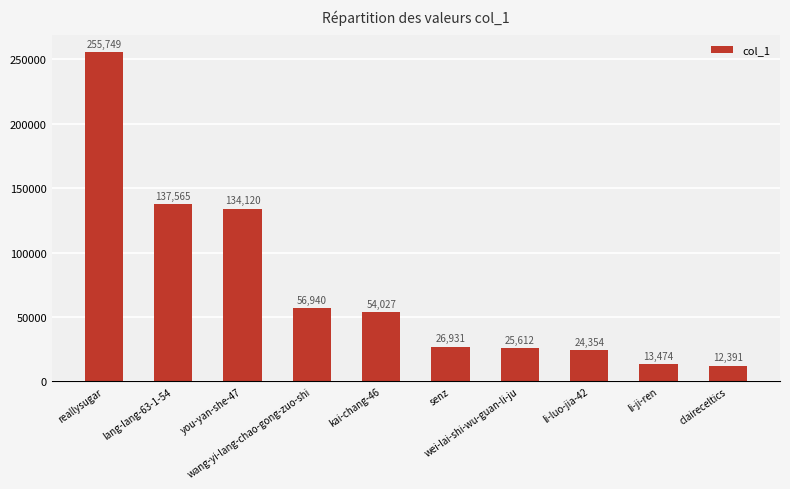

How many data points are less than 54027?

5